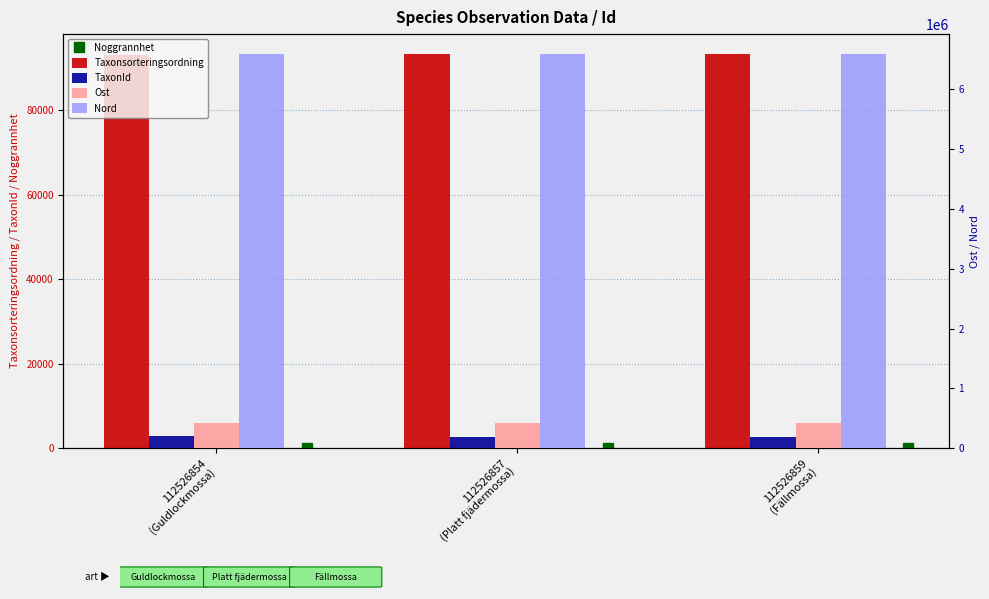

Where is Taxonsorteringsordning nearest to the value 93216?

112526859
(Fällmossa)